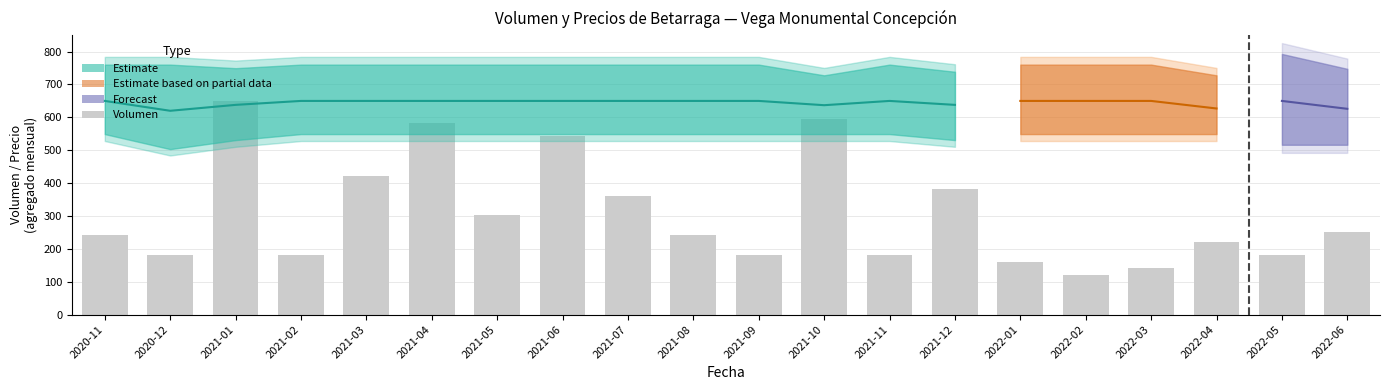

What is the label of the 6th bar from the left?

2021-04